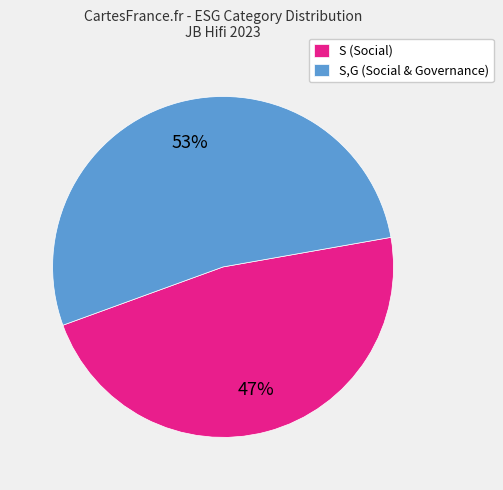

Is there a majority slice in this chart?

Yes